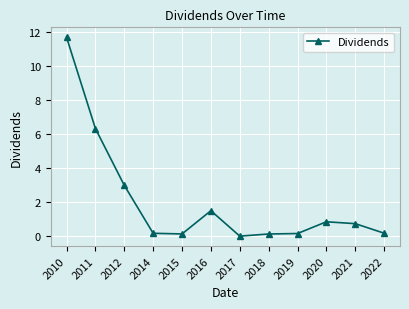

The value at 2011 is 6.3. True or false?

True